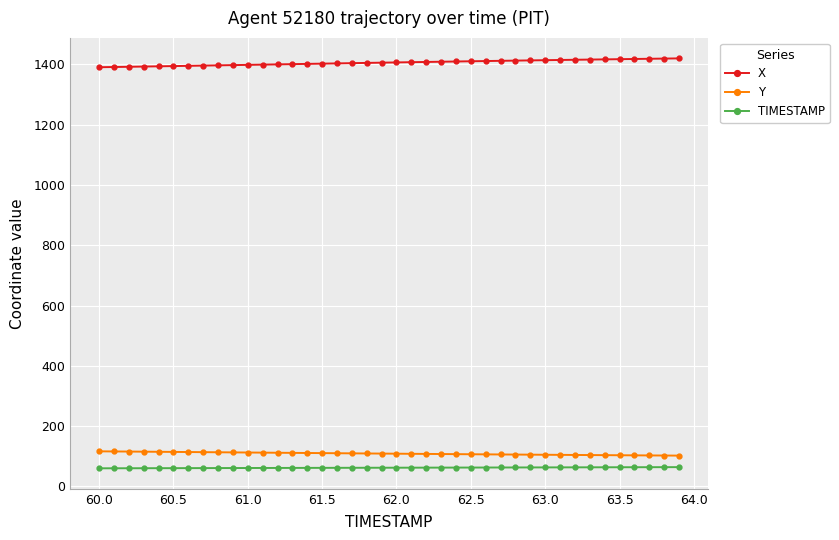

Which series has the largest total across all categories?

X